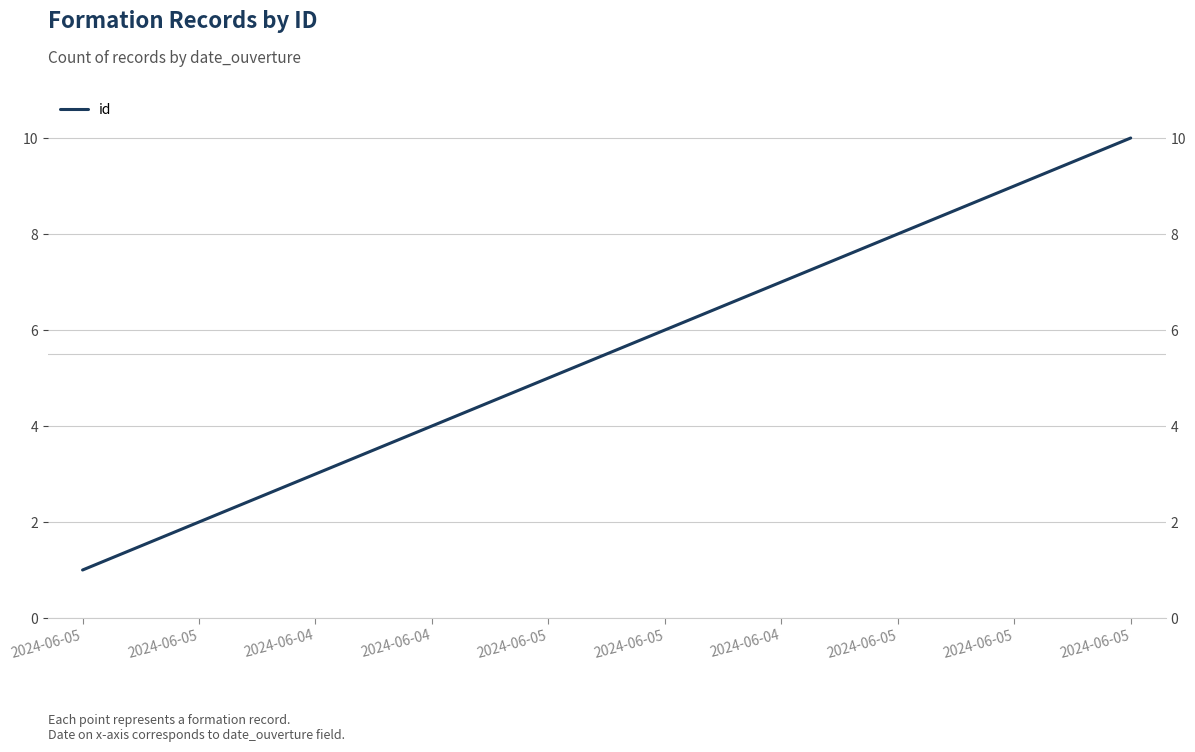

Reading left to right, what are all the values shown in this chart?

1	2	3	4	5	6	7	8	9	10